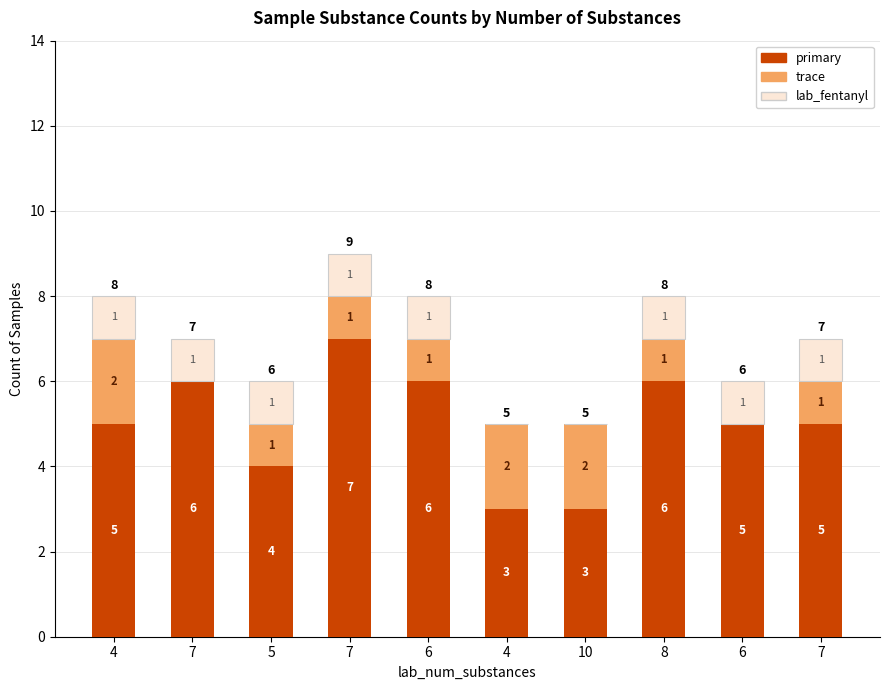

What is the difference between the trace values at 5 and 10?

1